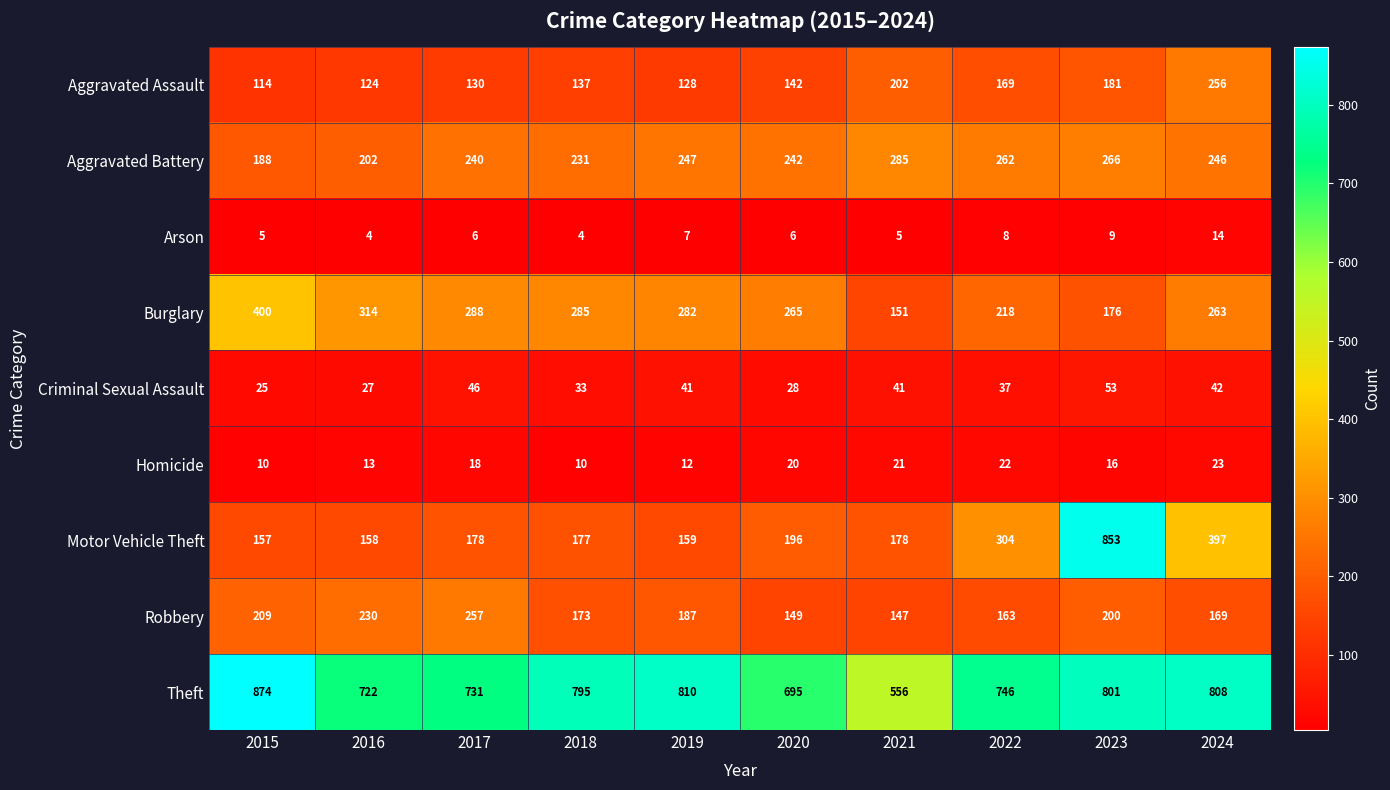

How many categories are shown in the chart?

10